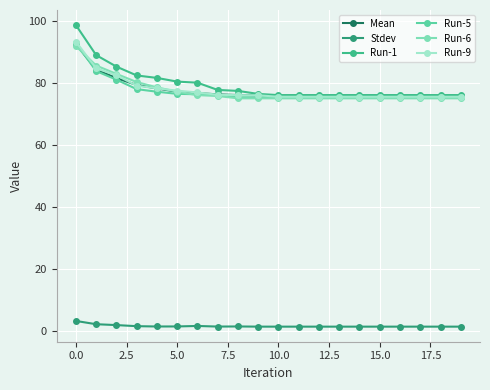

Which series has the largest range (max minus min)?

Run-1